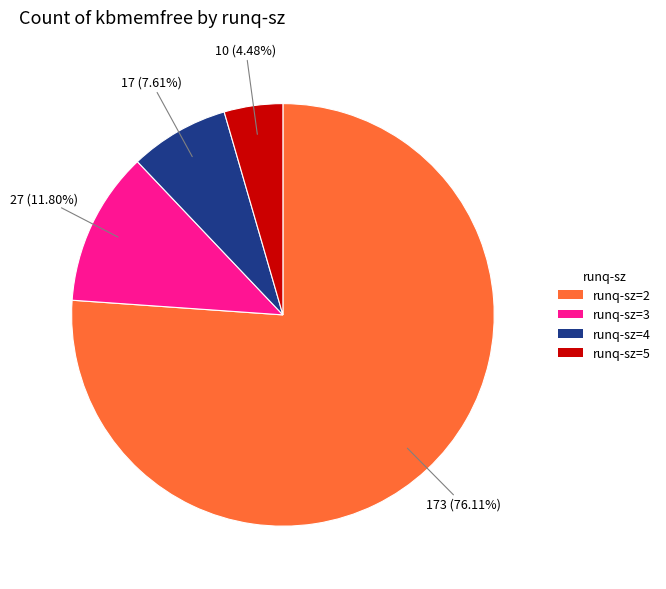

Combined, do runq-sz=3 and runq-sz=2 account for over 50%?

Yes